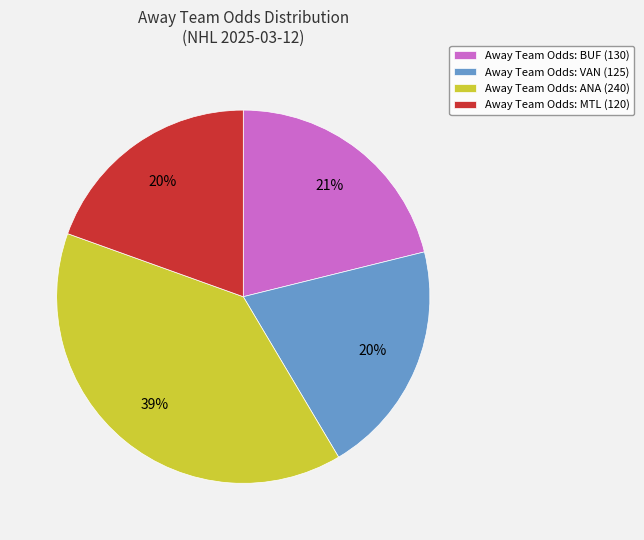

How many slices are in this pie chart?

4